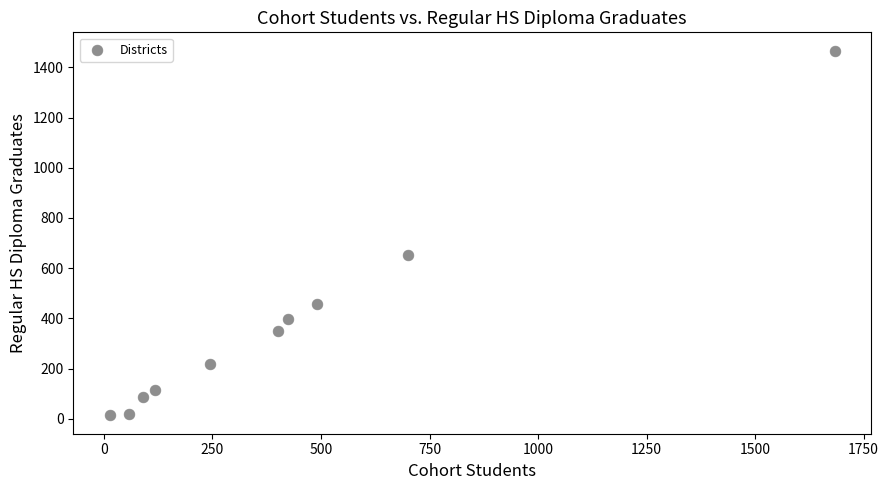

What is the average Y value?

377